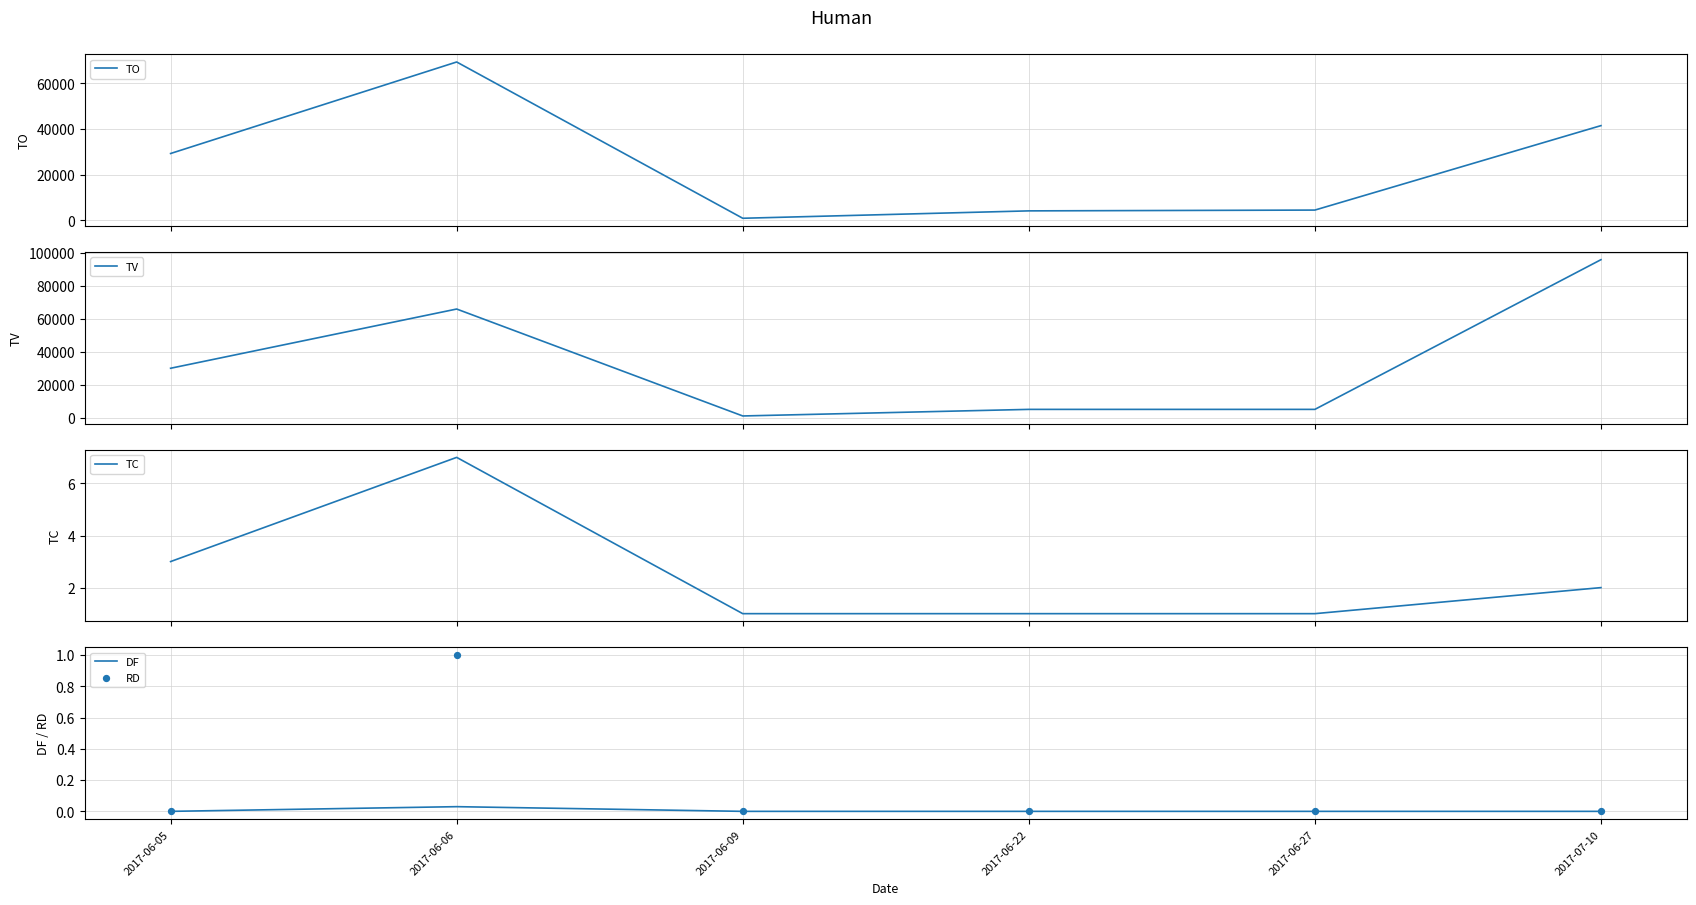

At how many categories does at least one series exceed 62610?

2